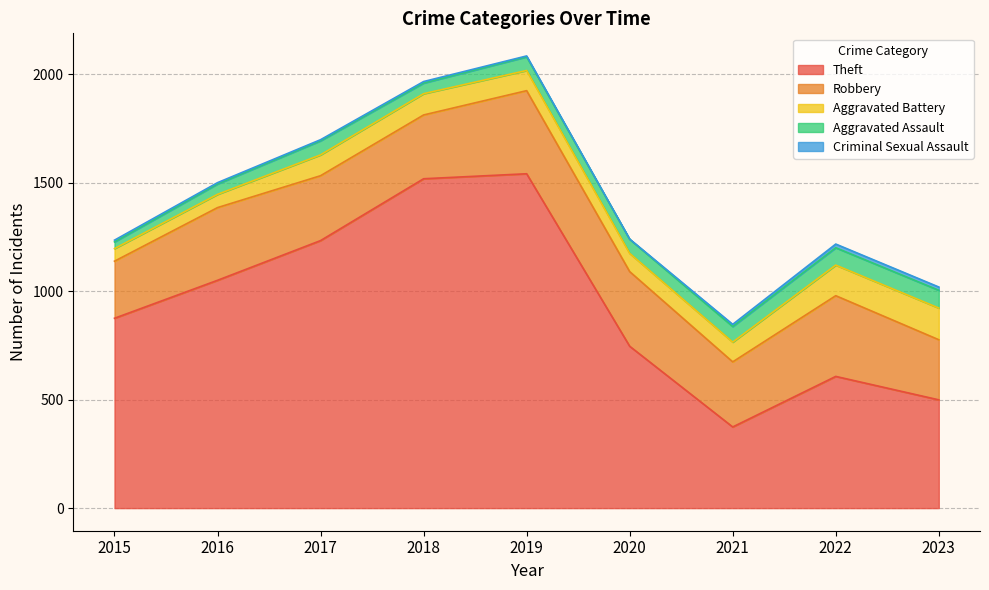

How many values in the Theft series exceed 875?

4